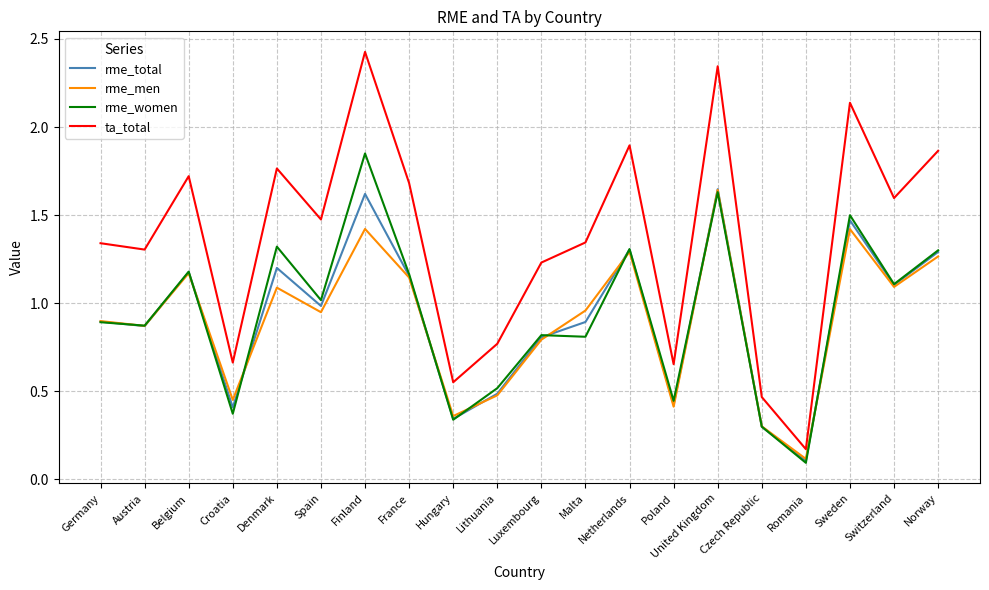

True or false: ta_total has a value of 1.0 at Hungary.

False